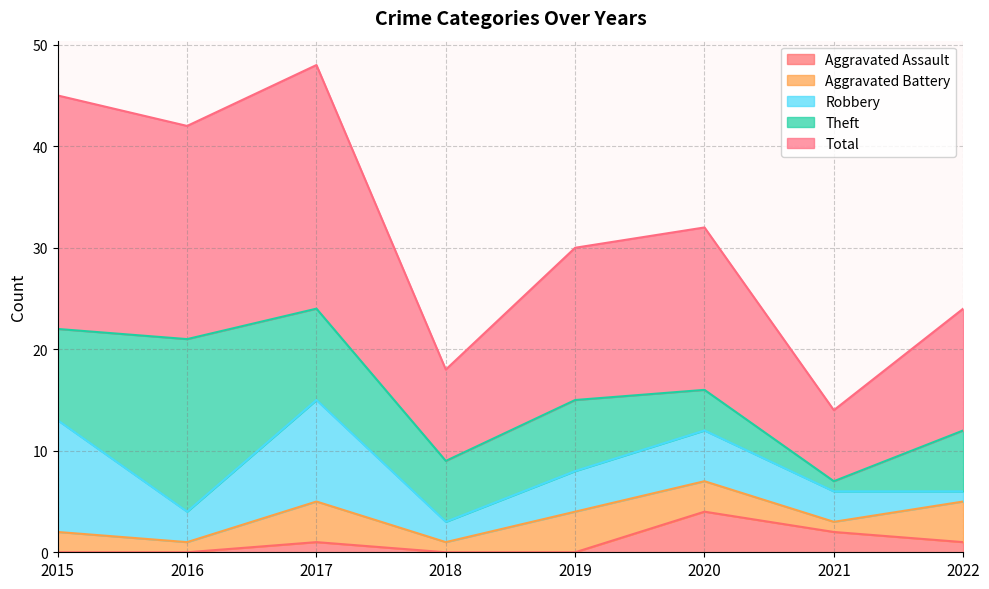

Is it true that Total equals 11 at 2016?

False